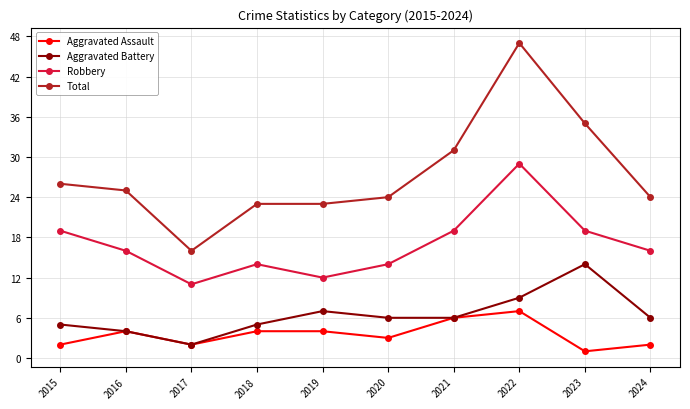

What are all the series names shown in the legend?

Aggravated Assault, Aggravated Battery, Robbery, Total